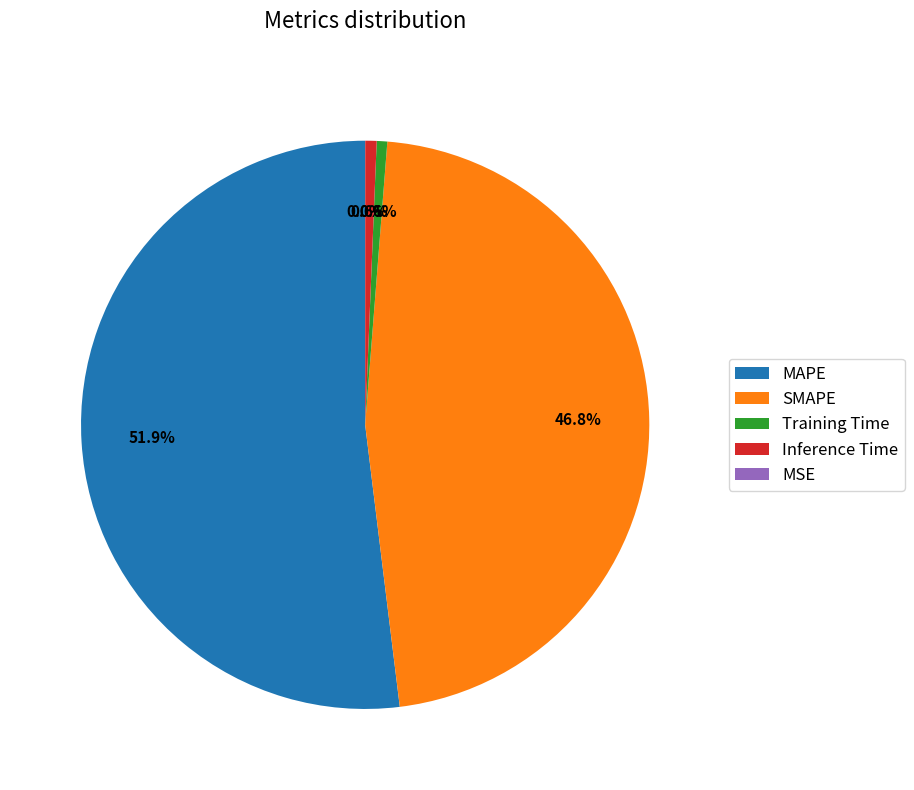

Is it true that MAPE is 40% of the pie?

False